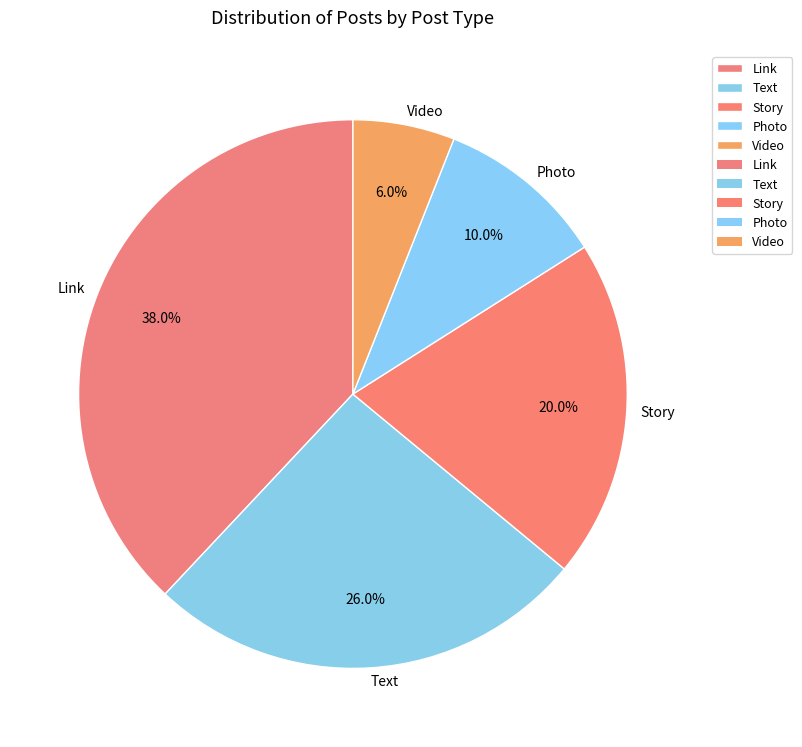

What portion of the pie excludes Video?

94.0%